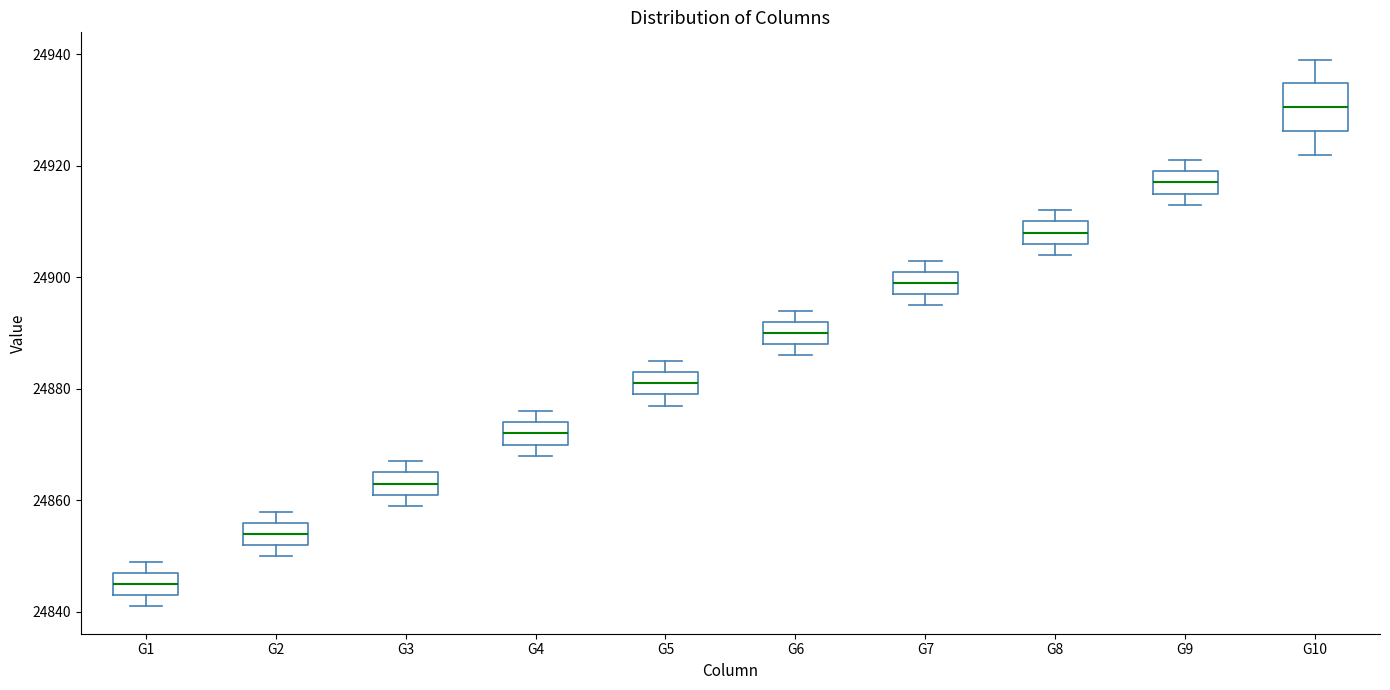

Reading left to right, read every box against the y-axis: the position of its median line, the range the box covers, and the ends of its whiskers. The values are not printed on the chart, so give them approximately, as read against the axis.

G1: median 24846, box 24844 to 24848, whiskers 24842 to 24850
G2: median 24854, box 24852 to 24856, whiskers 24850 to 24858
G3: median 24864, box 24862 to 24866, whiskers 24860 to 24868
G4: median 24872, box 24870 to 24874, whiskers 24868 to 24876
G5: median 24882, box 24880 to 24884, whiskers 24878 to 24886
G6: median 24890, box 24888 to 24892, whiskers 24886 to 24894
G7: median 24900, box 24898 to 24902, whiskers 24896 to 24904
G8: median 24908, box 24906 to 24910, whiskers 24904 to 24912
G9: median 24918, box 24916 to 24920, whiskers 24914 to 24922
G10: median 24930, box 24926 to 24934, whiskers 24922 to 24940